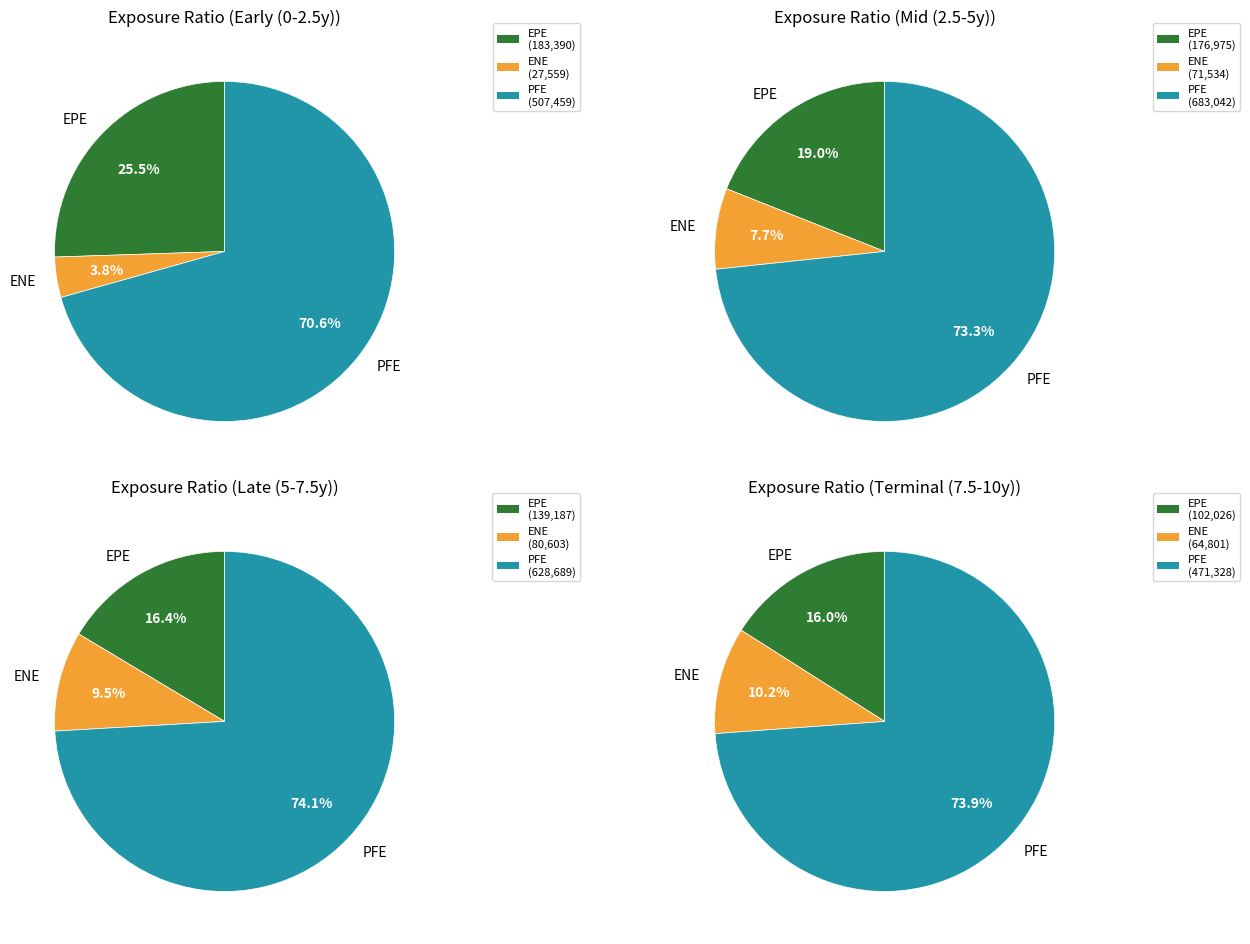

True or false: 4 accounts for 10% of the total.

False